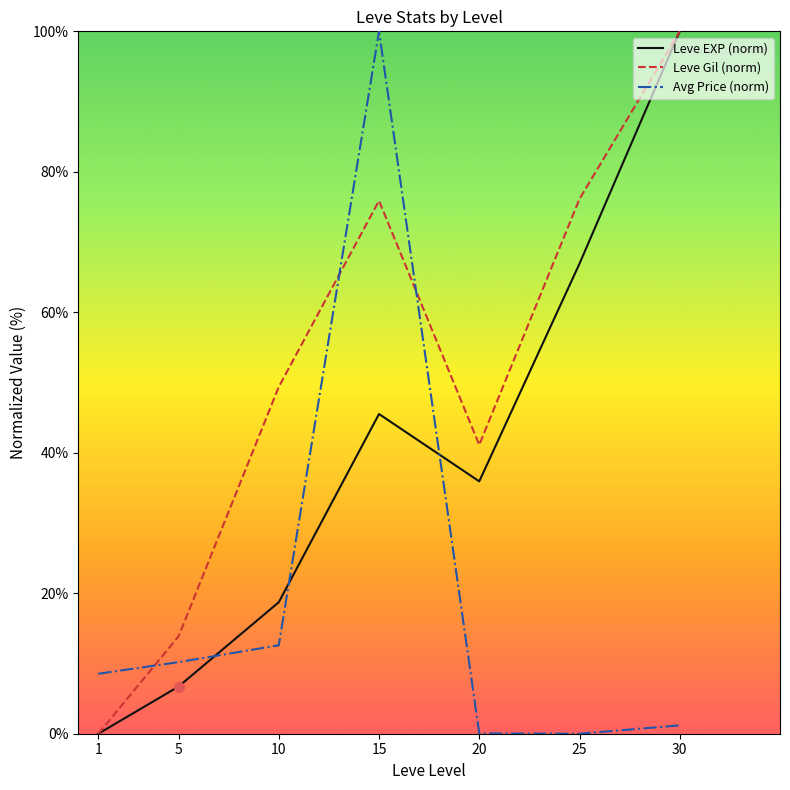

What are all the series names shown in the legend?

Leve EXP (norm), Leve Gil (norm), Avg Price (norm)